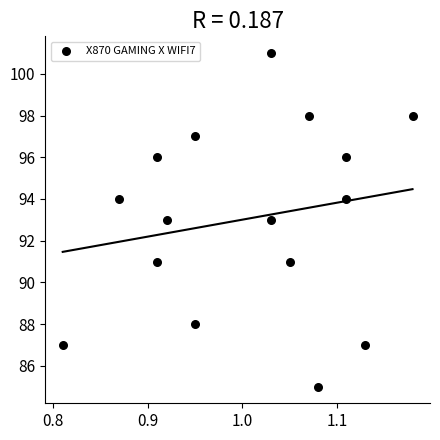

What is the range of Y values (max minus min)?

16